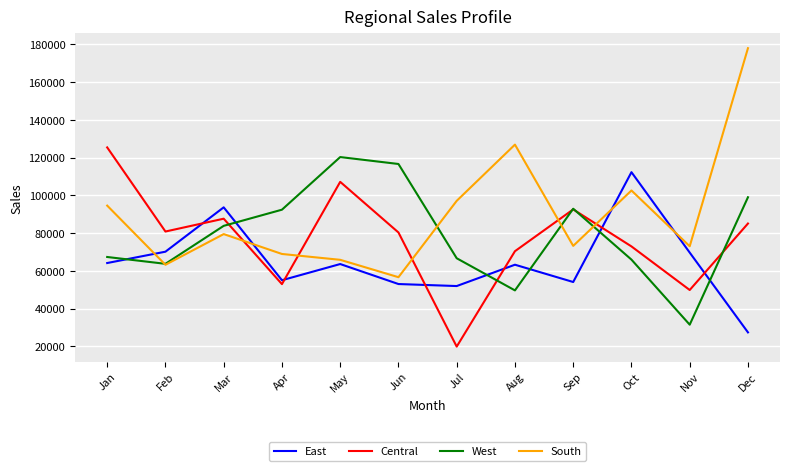

At Aug, list the series in order from smallest to largest.

West, East, Central, South